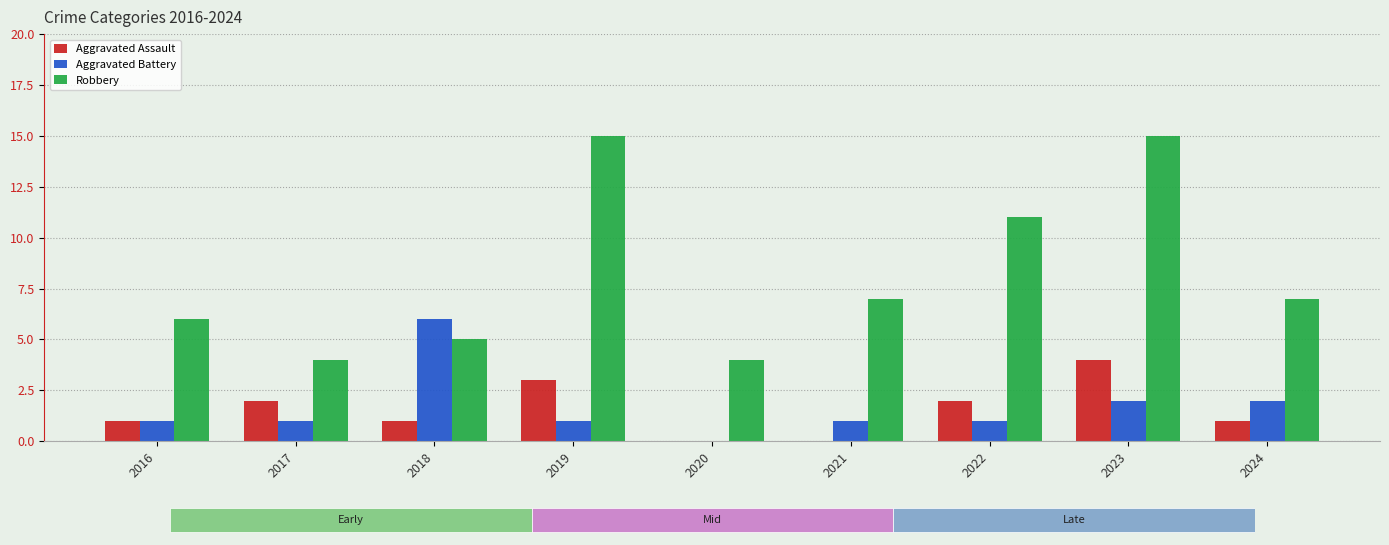

Does the chart contain any negative values?

No